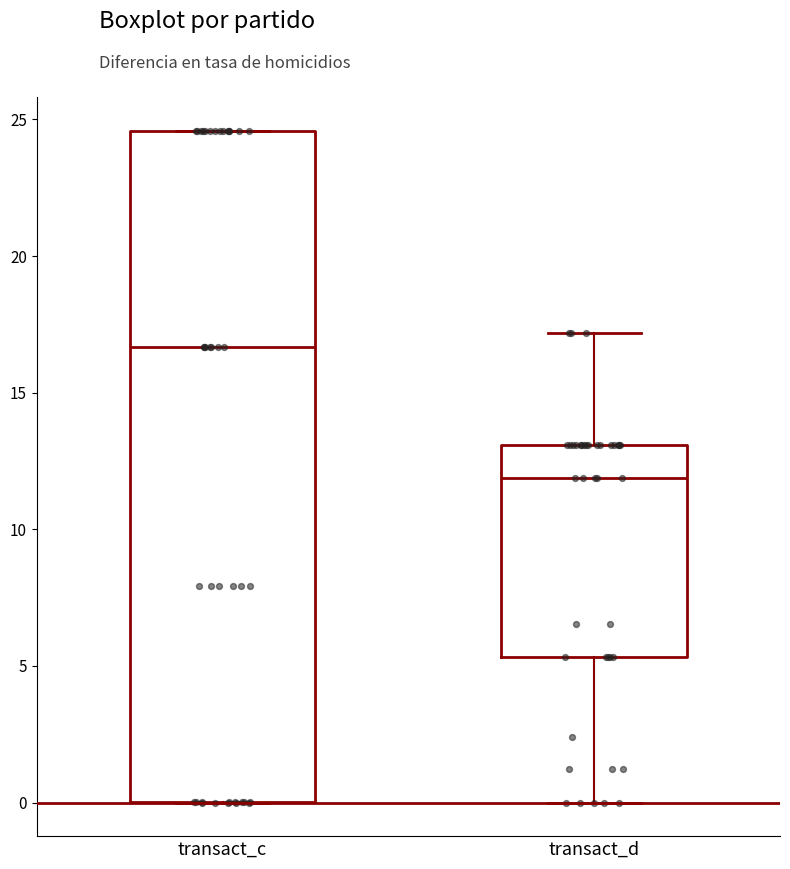

Reading left to right, transcribe this box plot: for each box, give where its median line is, the range the box spans, and where its two whiskers end, as read against the y-axis. The values are not printed on the chart, so give them approximately, as read against the axis.

transact_c: median 16.5, box 0.0 to 24.5, whiskers 0.0 to 24.5
transact_d: median 12.0, box 5.5 to 13.0, whiskers 0.0 to 17.0